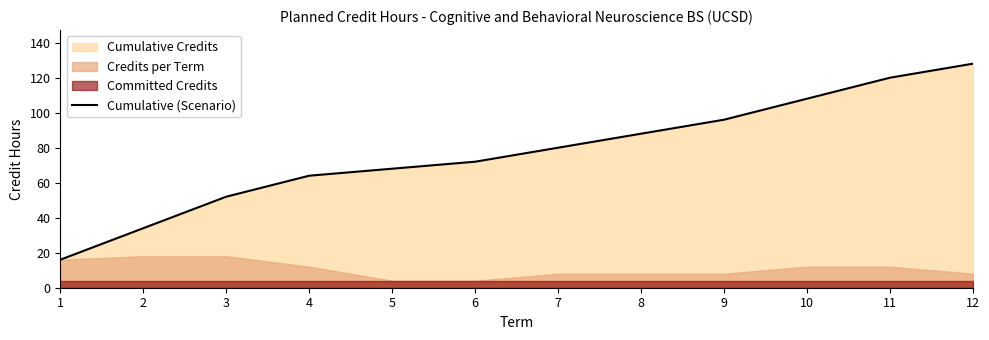

Reading left to right, what are all the values shown in this chart?

1=16	2=34	3=52	4=64	5=68	6=72	7=80	8=88	9=96	10=108	11=120	12=128